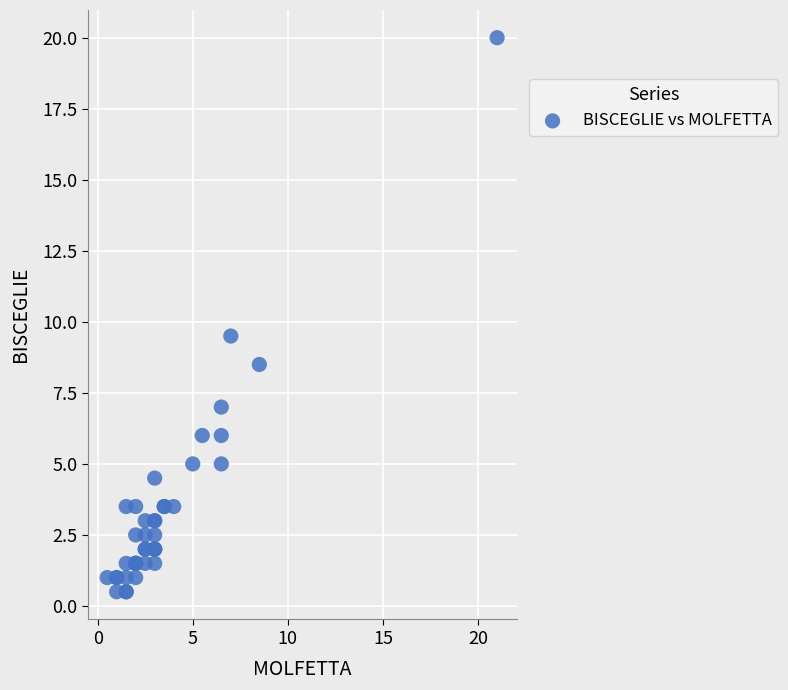

What Y value in the scatter plot is closest to 10?

9.5